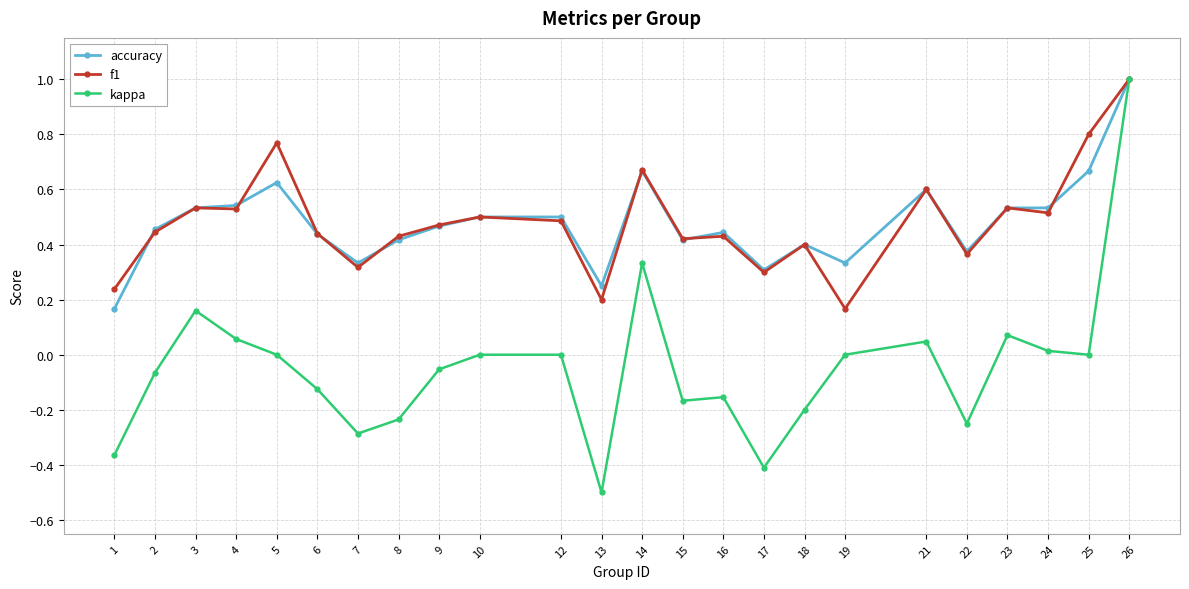

Between 14 and 22, which series saw the biggest shift?

kappa